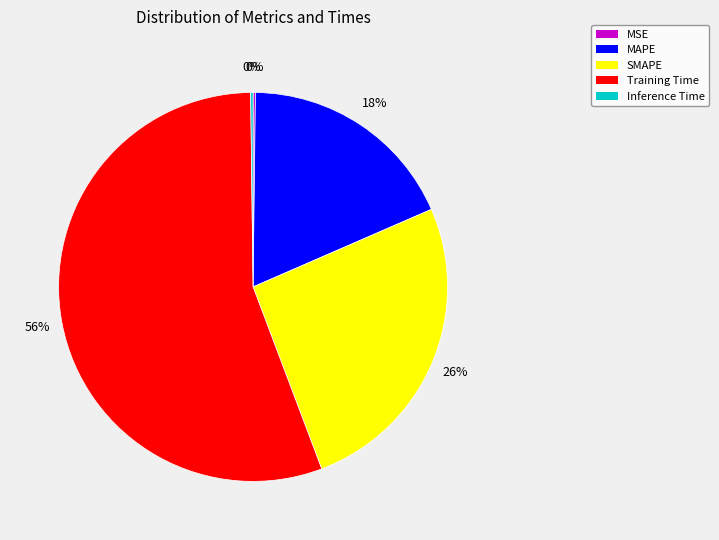

Combined, do MAPE and Training Time account for over 50%?

Yes